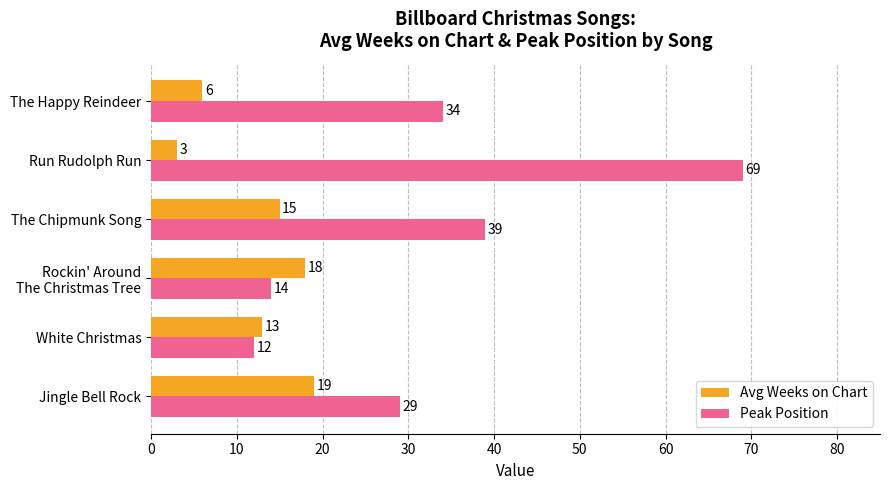

Which series has the largest total across all categories?

Peak Position